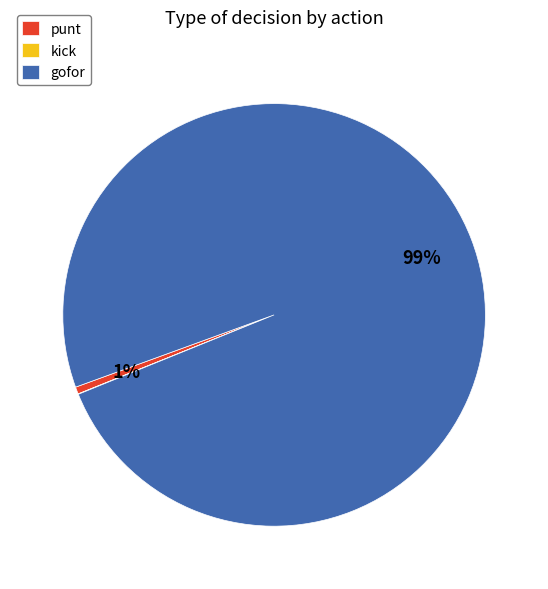

To the nearest percent, what is the combined percentage of punt and gofor?

100%